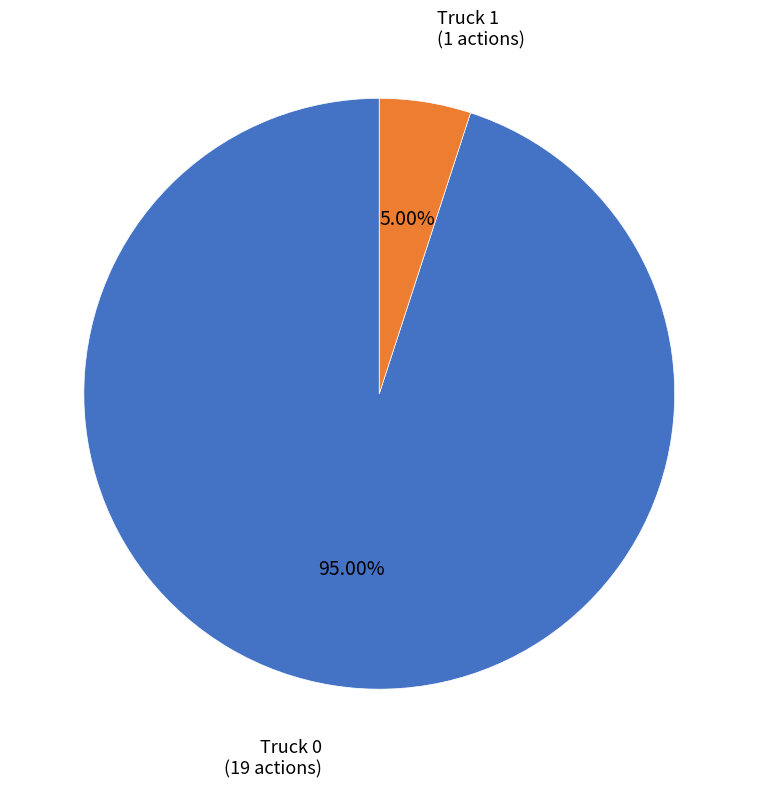

Which category has the biggest portion of the pie?

Truck 0